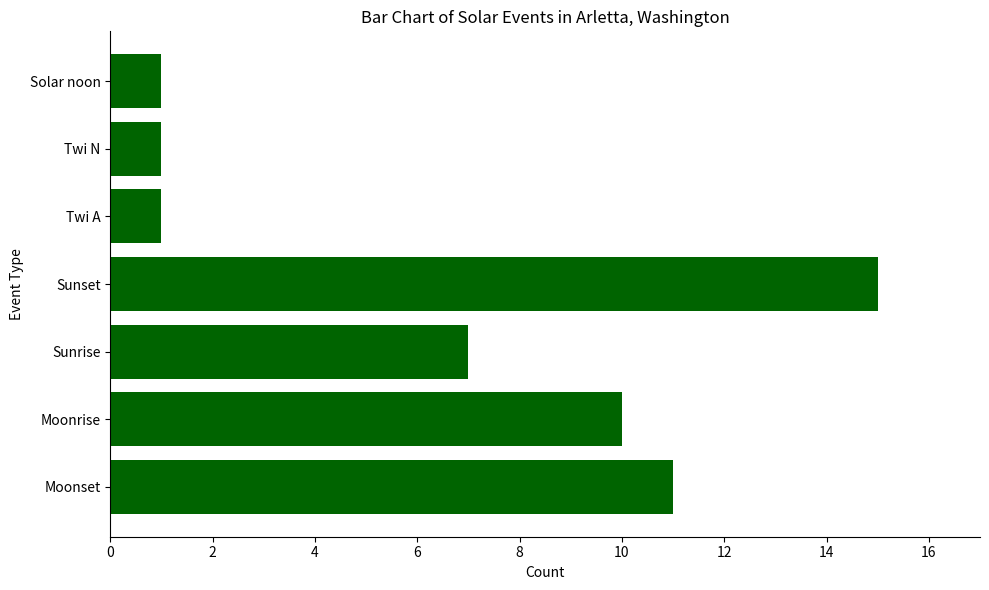

The chart shows a value of 10 at Moonrise. True or false?

True